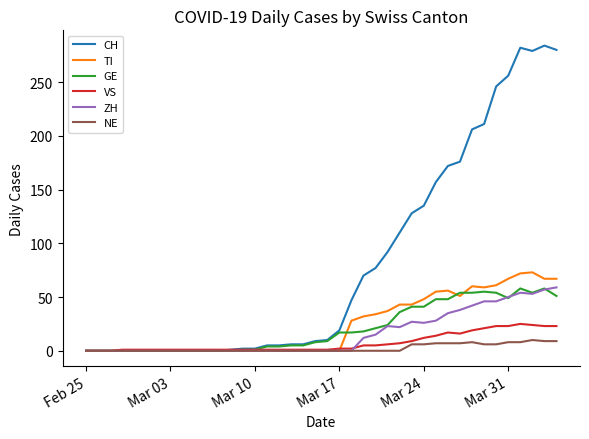

Which series has the largest total across all categories?

CH